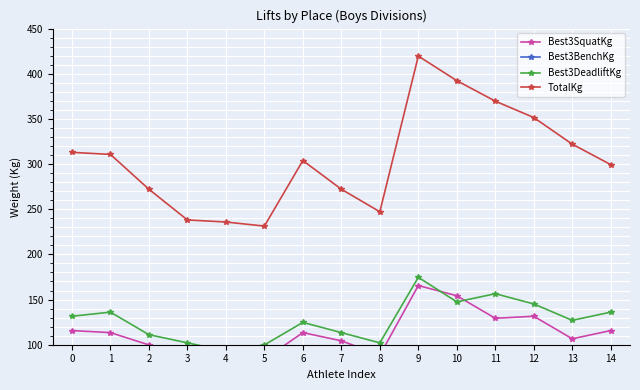

Reading left to right, list all the values displayed in this chart.

Best3SquatKg: 115.7	113.4	99.8	93.0	86.2	83.9	113.4	104.3	88.5	165.6	154.2	129.3	131.5	106.6	115.7
Best3BenchKg: 65.8	61.2	61.2	43.1	56.7	47.6	65.8	54.4	56.7	79.4	90.7	83.9	74.8	88.5	47.6
Best3DeadliftKg: 131.5	136.1	111.1	102.1	93.0	99.8	124.7	113.4	102.1	174.6	147.4	156.5	145.2	127.0	136.1
TotalKg: 313.0	310.7	272.2	238.1	235.9	231.3	303.9	272.2	247.2	419.6	392.4	369.7	351.5	322.1	299.4